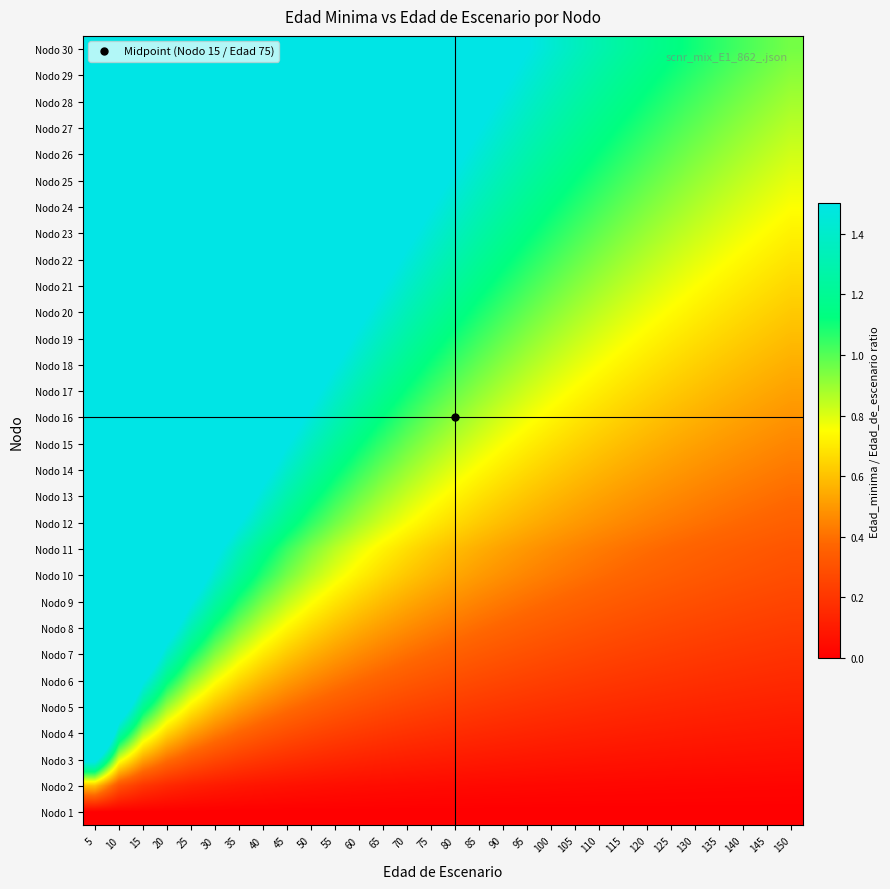

Rank the series by their maximum value, from highest to lowest.

Nodo 30, Nodo 29, Nodo 28, Nodo 27, Nodo 26, Nodo 25, Nodo 24, Nodo 23, Nodo 22, Nodo 21, Nodo 20, Nodo 19, Nodo 18, Nodo 17, Nodo 16, Nodo 15, Nodo 14, Nodo 13, Nodo 12, Nodo 11, Nodo 10, Nodo 9, Nodo 8, Nodo 7, Nodo 6, Nodo 5, Nodo 4, Nodo 3, Nodo 2, Nodo 1